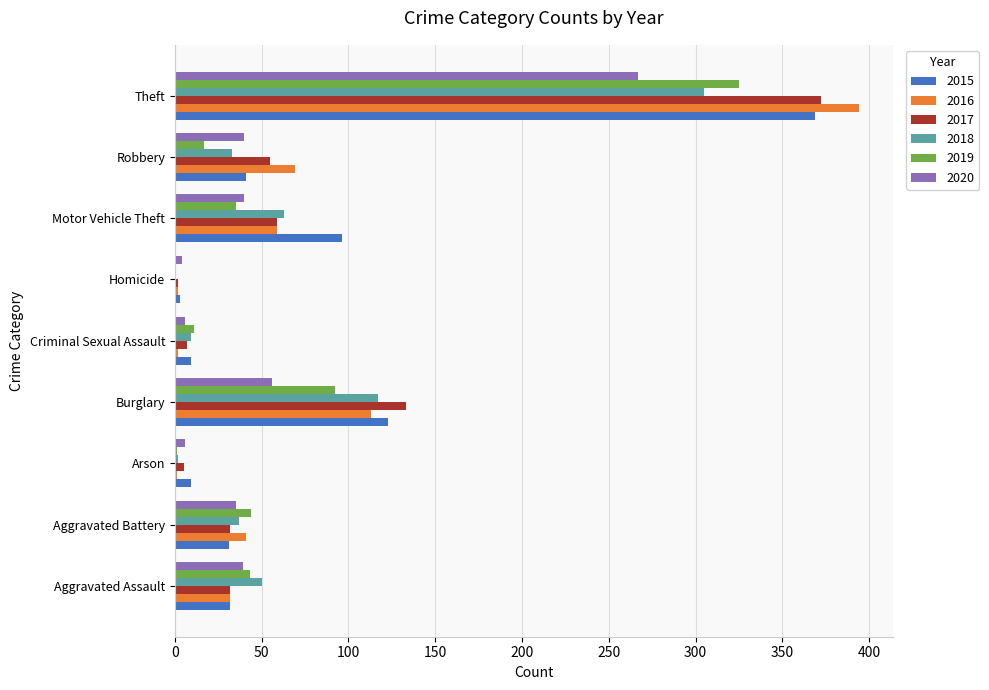

Is the value of 2017 at Robbery greater than the value of 2018 at Robbery?

Yes